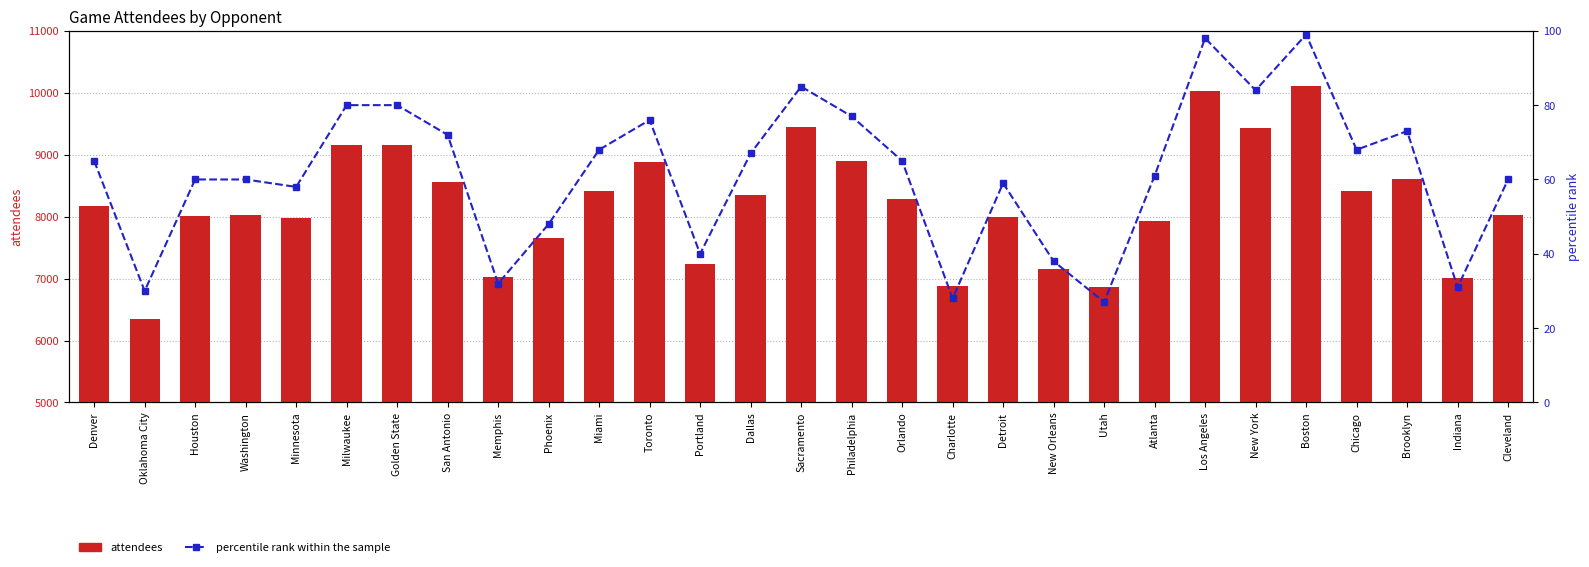

What are all the series names shown in the legend?

attendees, percentile rank within the sample